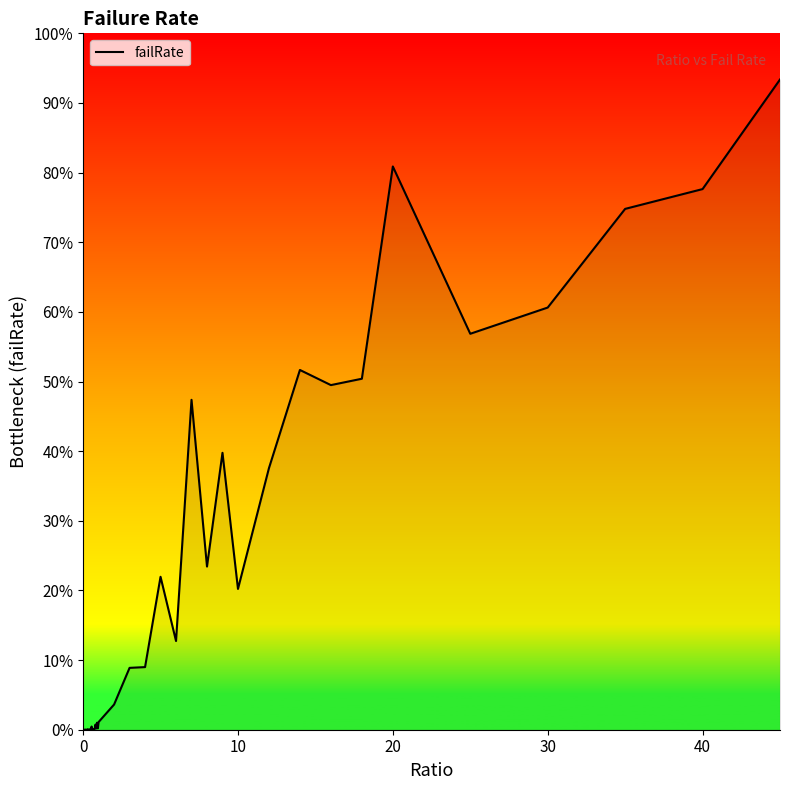

What is the difference between the second highest and minimum values?

0.8